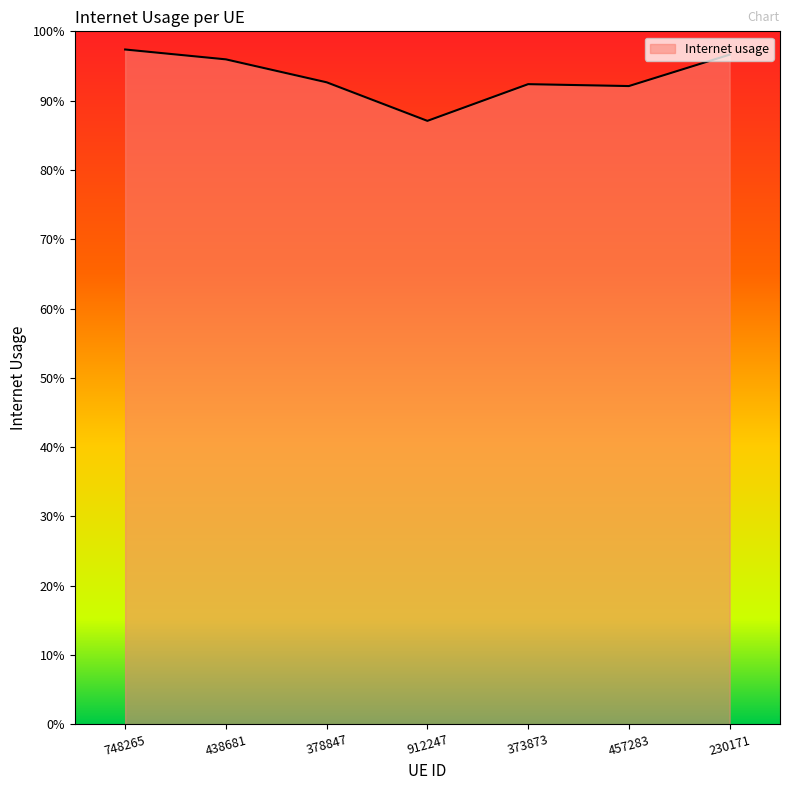

What is the value of the 2nd point from the left?

1.0